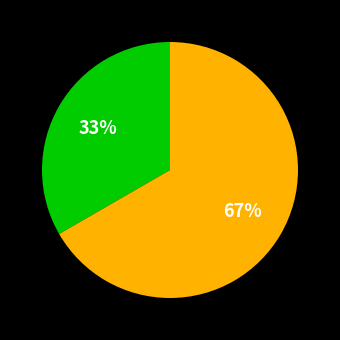

To the nearest percent, what is the average slice percentage?

50%